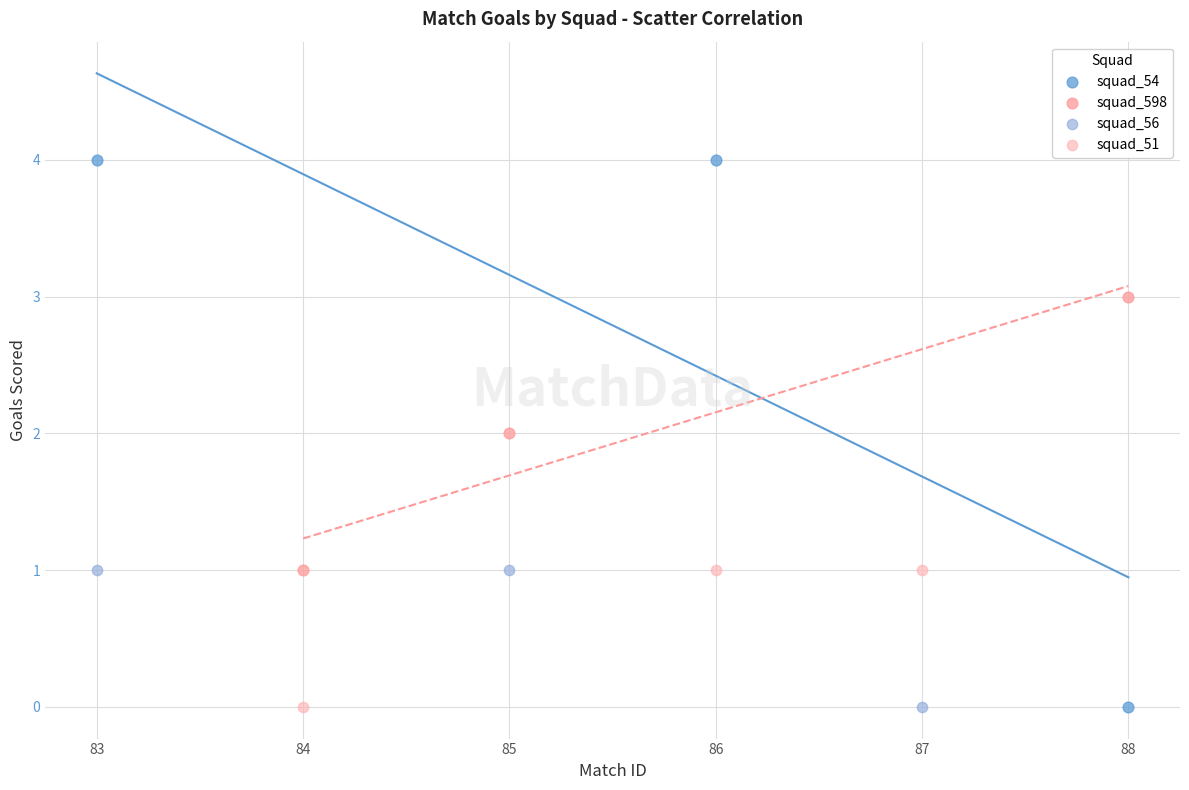

Which series reaches the maximum Y coordinate?

squad_54